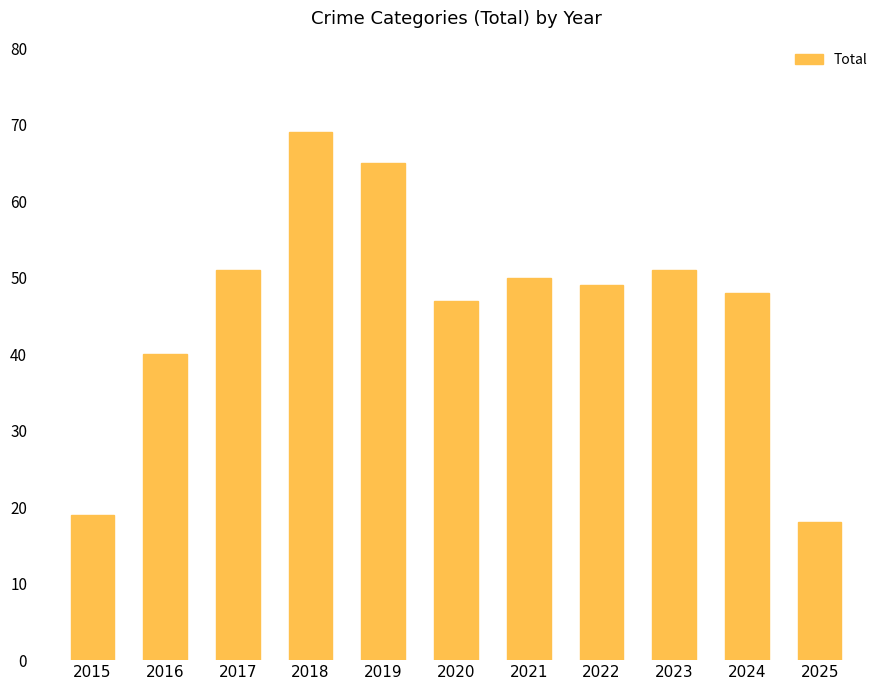

Reading left to right, list all the values displayed in this chart.

2015=19	2016=40	2017=51	2018=69	2019=65	2020=47	2021=50	2022=49	2023=51	2024=48	2025=18